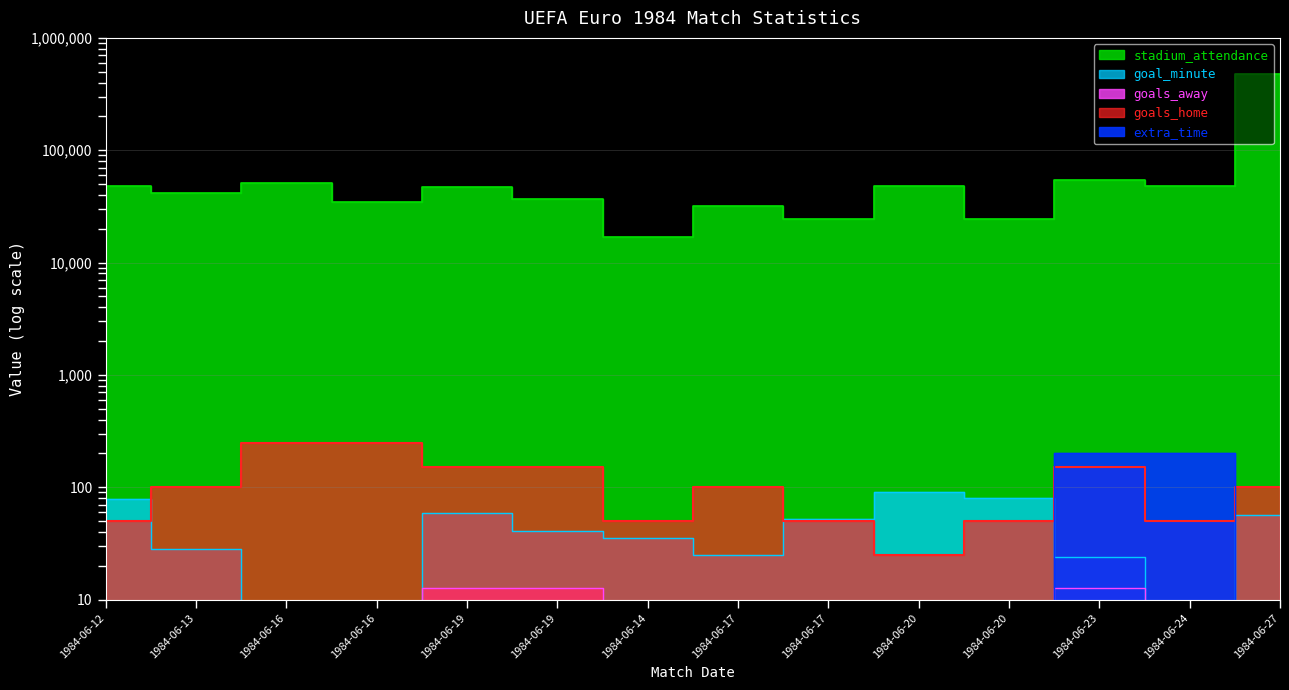

At how many categories does at least one series exceed 125838?

1